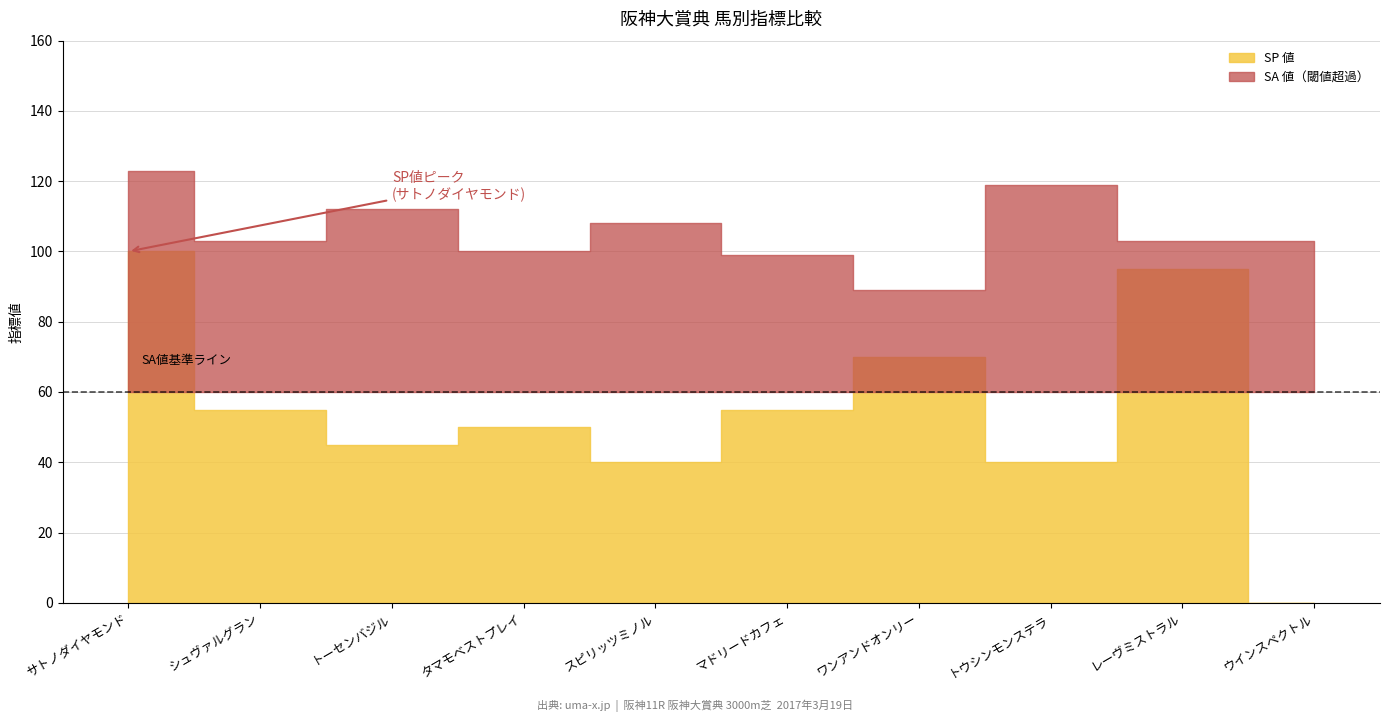

True or false: SA値 has a value of 32.9 at トーセンバジル.

False